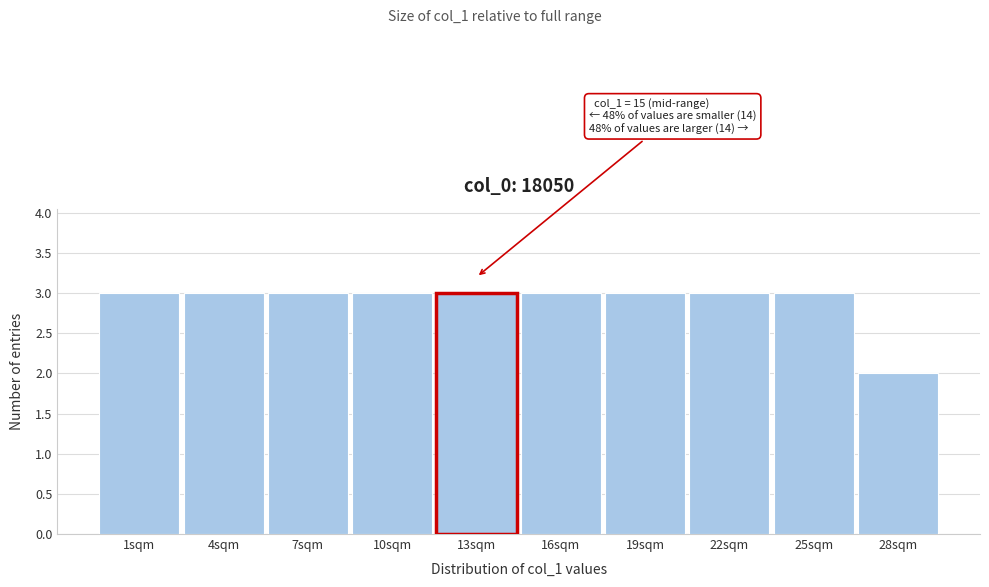

Reading left to right, transcribe all the data shown in this chart.

1sqm=3	4sqm=3	7sqm=3	10sqm=3	13sqm=3	16sqm=3	19sqm=3	22sqm=3	25sqm=3	28sqm=2